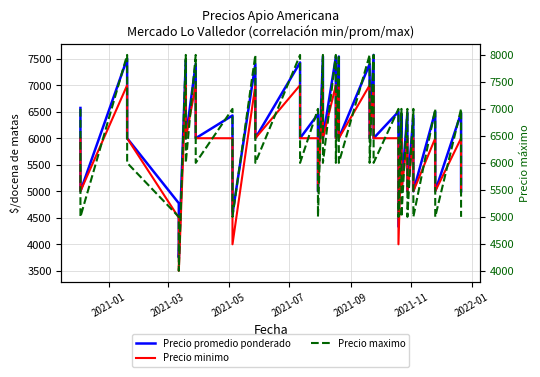

How many data points in Precio maximo are less than 6000?

11